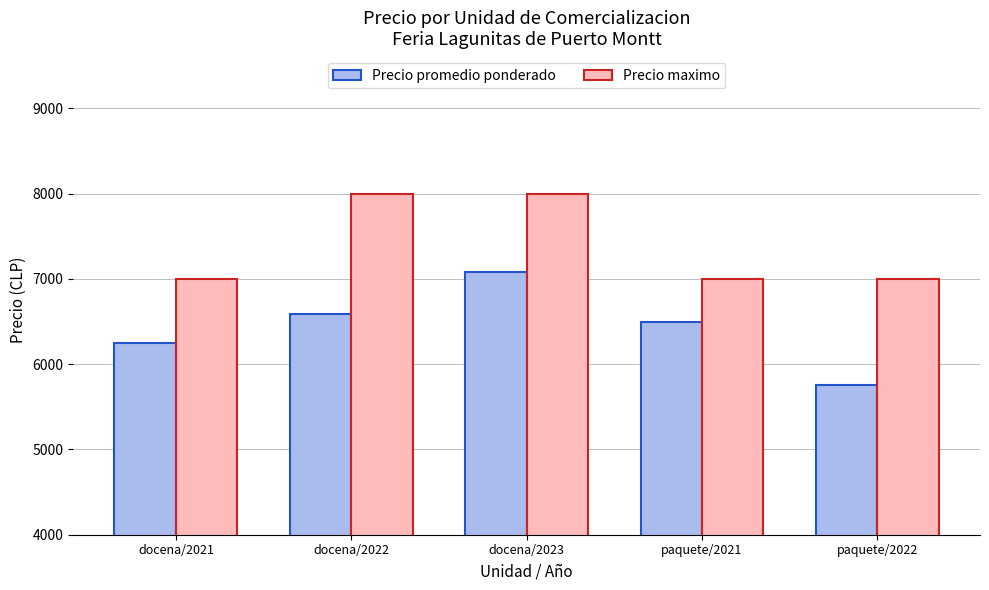

What is the label of the 1st bar from the left?

docena/2021